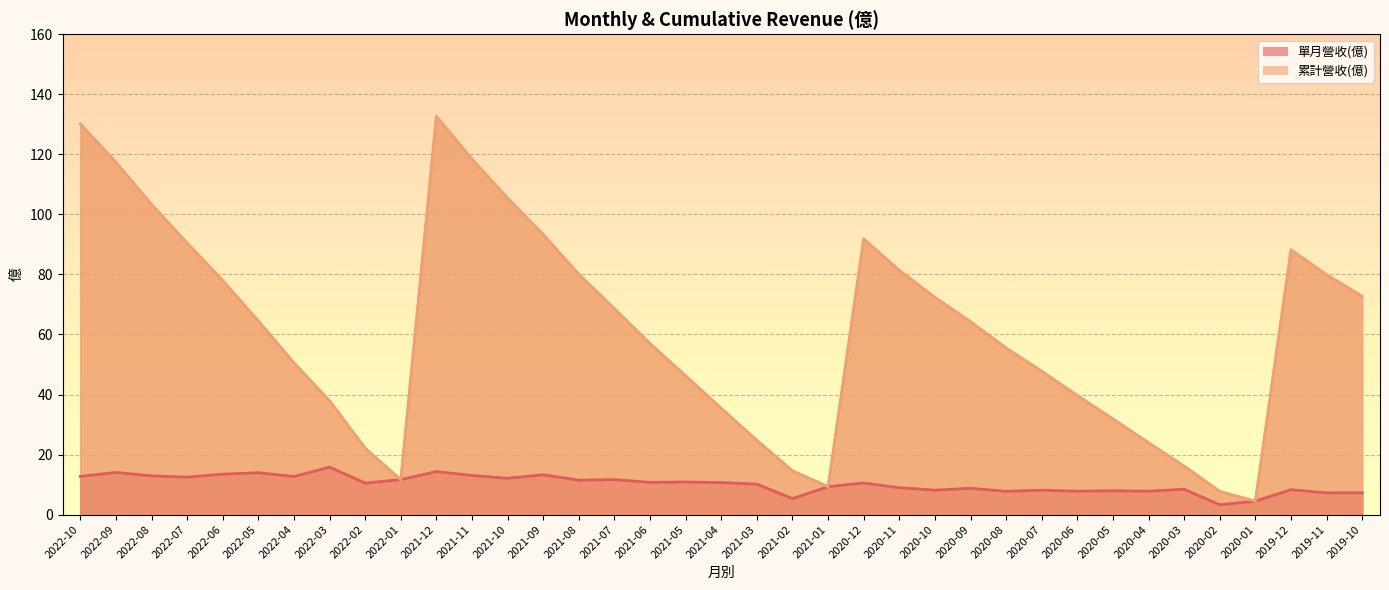

What position from the left is 2022-05?

6